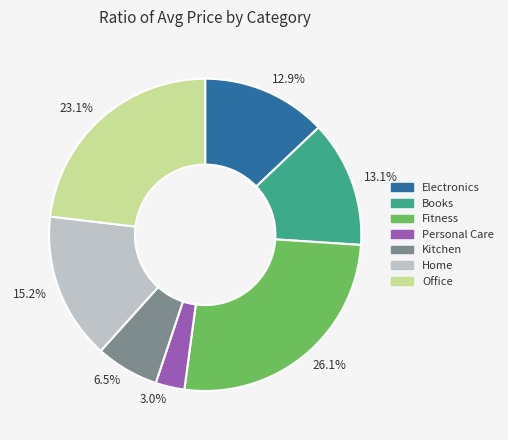

Approximately how many times larger is the value at Electronics compared to Fitness?

0.5